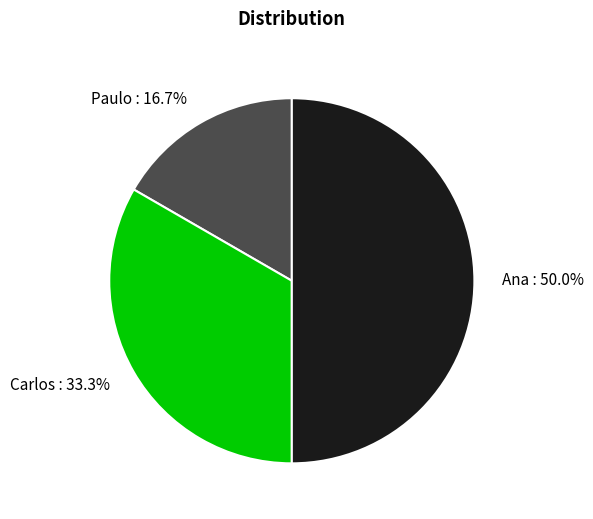

What is the ratio of the value at Paulo to the value at Carlos?

0.5